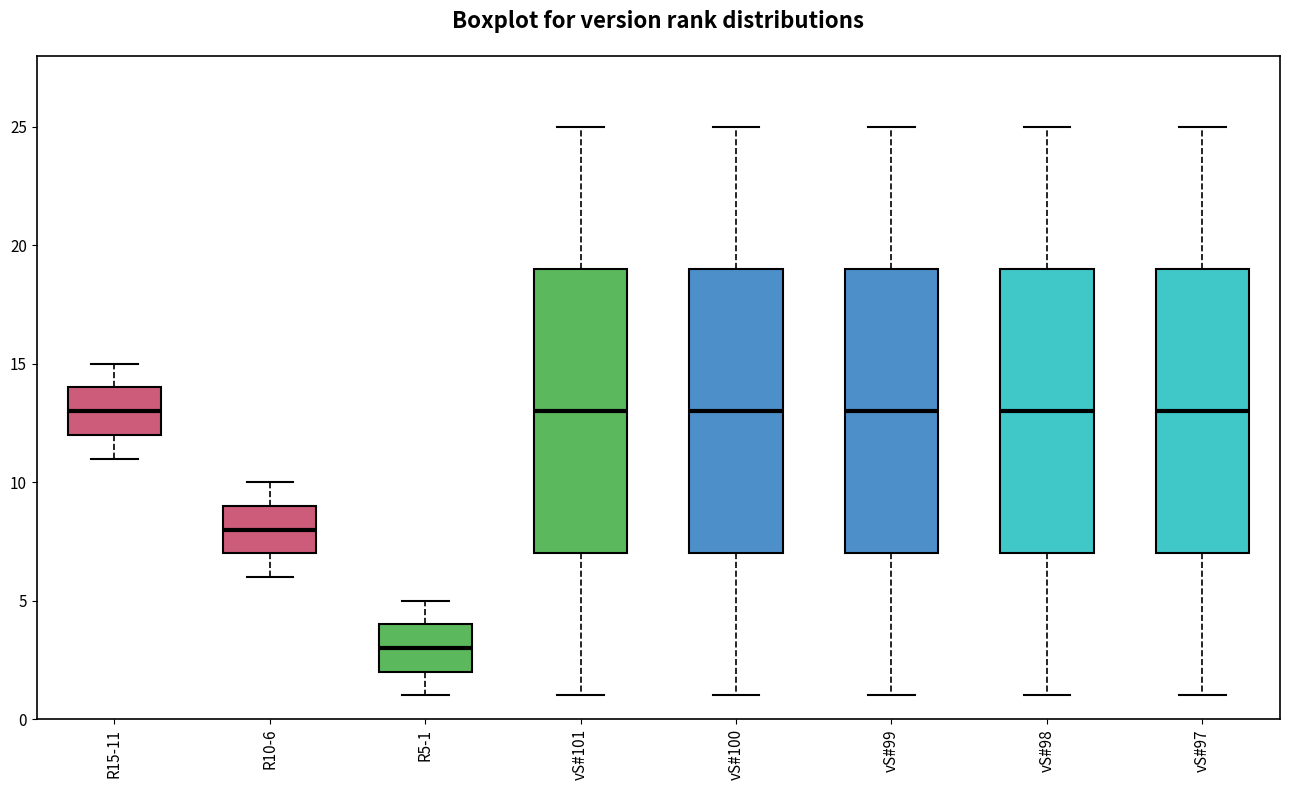

Where does the median line of the box for R10-6 sit on the y-axis? The values are not printed on the chart, so give them approximately, as read against the axis.

8